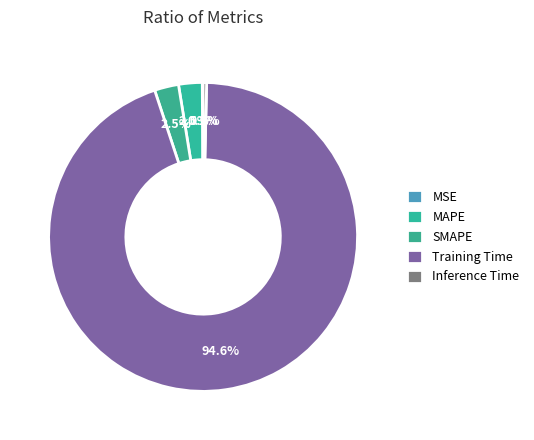

How many slices are in this pie chart?

5